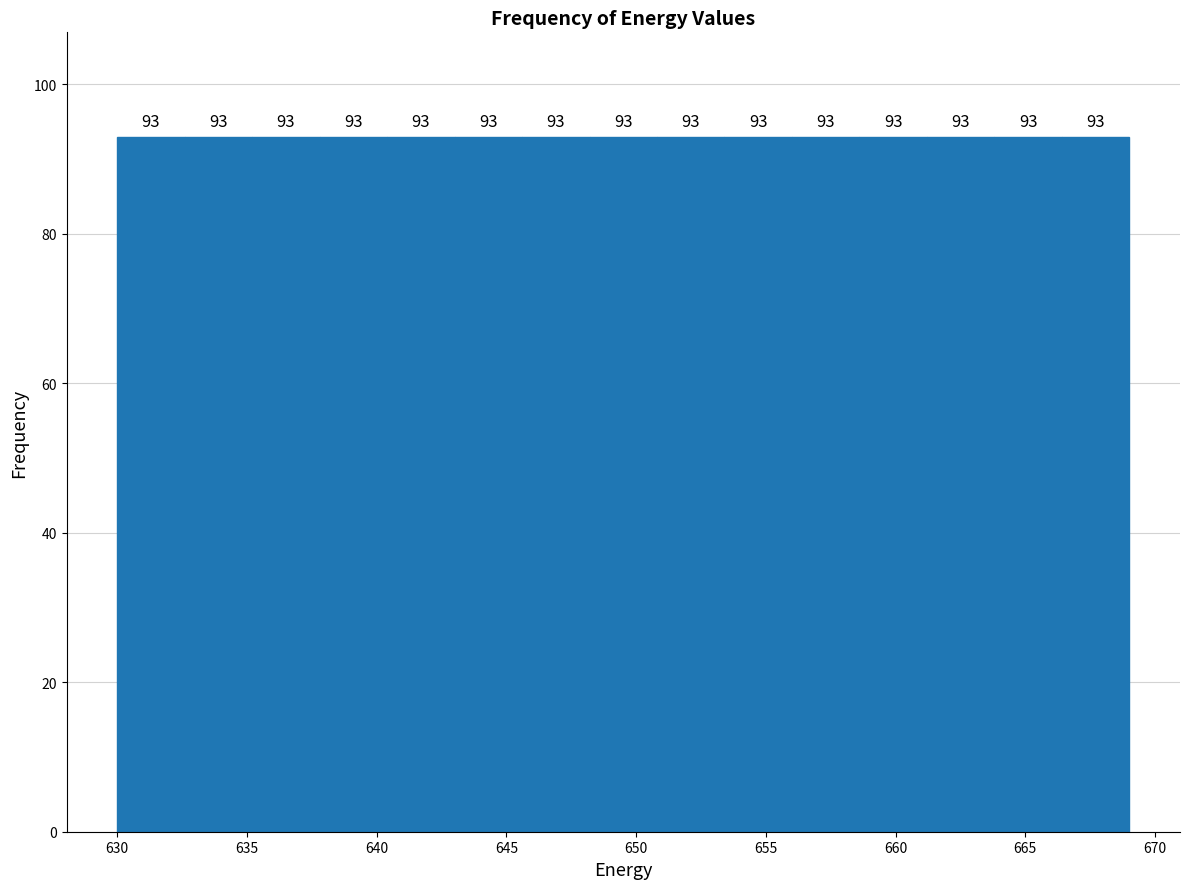

Reading left to right, list every bar in this chart as the range it spans on the x-axis followed by its height. The bar edges are not printed on the chart, so give them approximately, as read against the axis.

630.0 to 632.5: 93
632.5 to 635.0: 93
635.0 to 638.0: 93
638.0 to 640.5: 93
640.5 to 643.0: 93
643.0 to 645.5: 93
645.5 to 648.0: 93
648.0 to 651.0: 93
651.0 to 653.5: 93
653.5 to 656.0: 93
656.0 to 658.5: 93
658.5 to 661.0: 93
661.0 to 664.0: 93
664.0 to 666.5: 93
666.5 to 669.0: 93